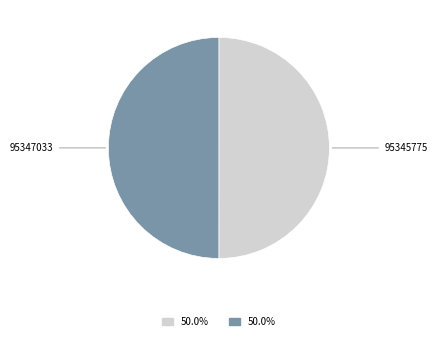

Combined, do 95347033 and 95345775 account for over 50%?

Yes